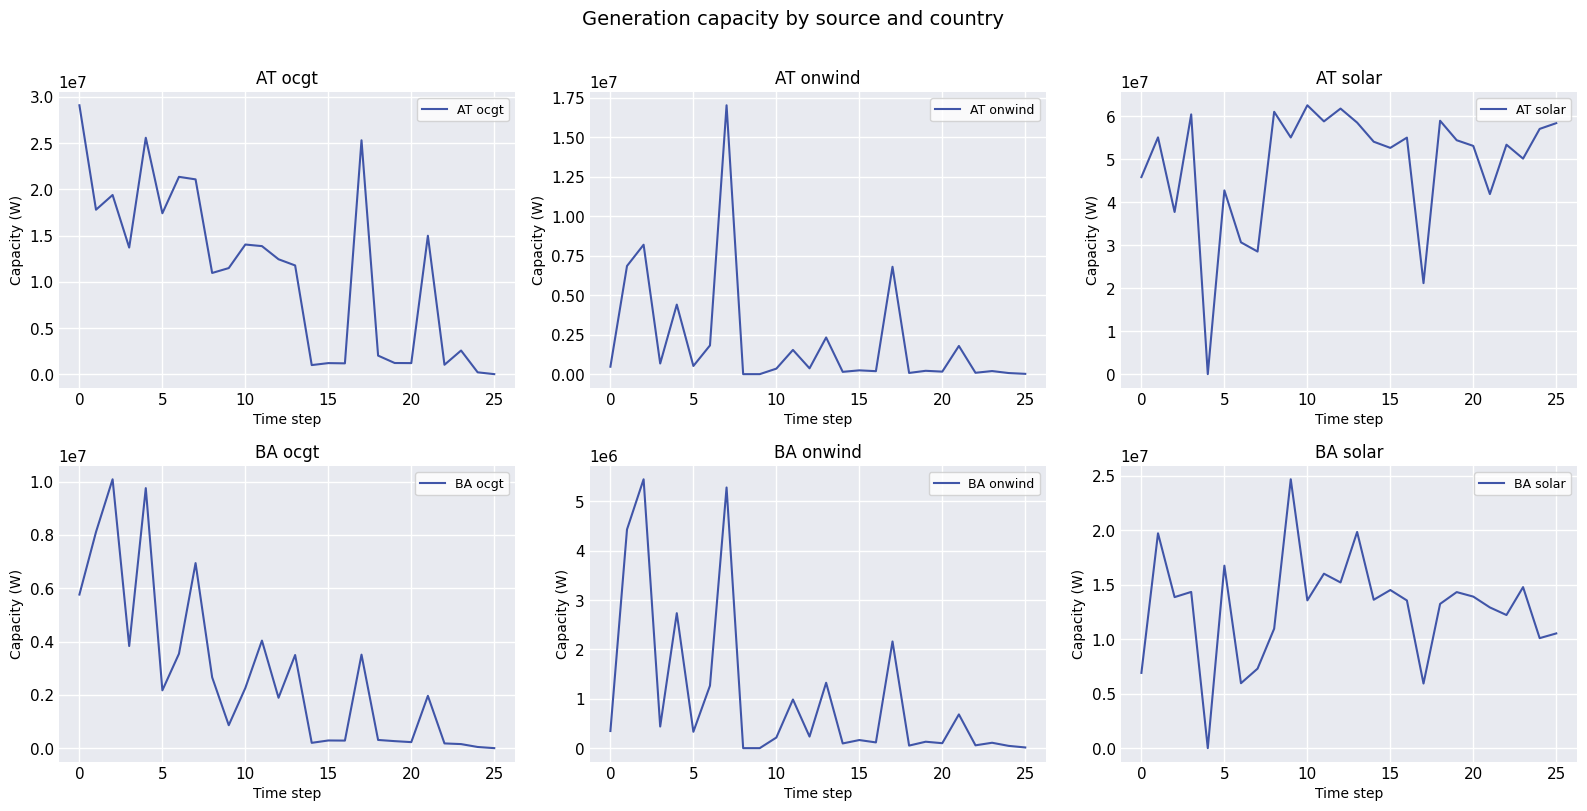

The value of AT ocgt at 15 is 1211663.0. True or false?

True